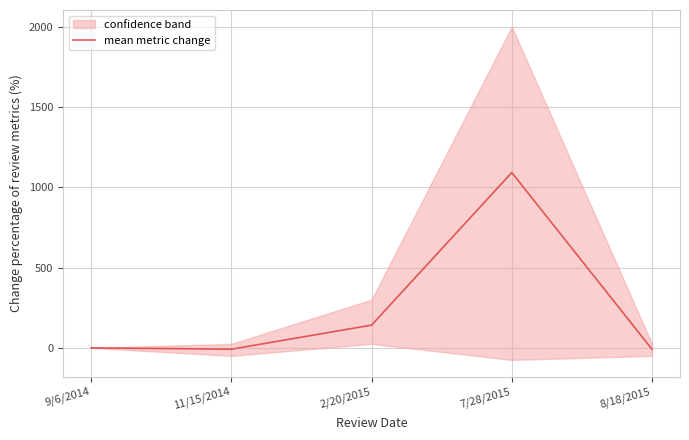

What value does the data have at 11/15/2014?

-8.3